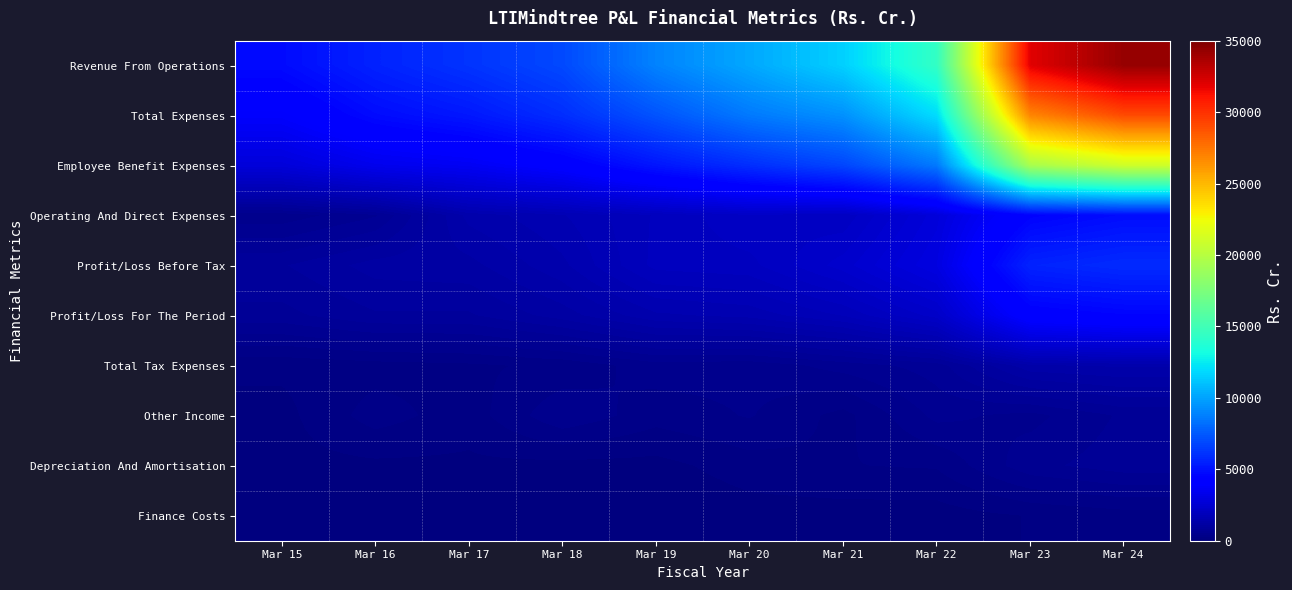

Reading left to right, list all the values displayed in this chart.

Revenue From Operations: Mar 15=4744.4	Mar 16=5569.5	Mar 17=6182.9	Mar 18=6906.4	Mar 19=8907.2	Mar 20=10184.2	Mar 21=11566.1	Mar 22=14406.4	Mar 23=31975.4	Mar 24=34253.4
Total Expenses: Mar 15=3890.7	Mar 16=4754.9	Mar 17=5197.0	Mar 18=5963.4	Mar 19=7276.5	Mar 20=8598.9	Mar 21=9399.1	Mar 22=11985.1	Mar 23=26888.2	Mar 24=29083.9
Employee Benefit Expenses: Mar 15=2806.5	Mar 16=3383.8	Mar 17=3597.5	Mar 18=4134.8	Mar 19=5128.7	Mar 20=5982.8	Mar 21=6809.8	Mar 22=8590.0	Mar 23=19427.4	Mar 24=21049.0
Operating And Direct Expenses: Mar 15=460.5	Mar 16=667.1	Mar 17=1414.1	Mar 18=1628.6	Mar 19=1931.6	Mar 20=2173.6	Mar 21=2076.3	Mar 22=2814.0	Mar 23=4445.8	Mar 24=4813.5
Profit/Loss Before Tax: Mar 15=942.5	Mar 16=1153.2	Mar 17=1184.2	Mar 18=1468.4	Mar 19=1959.7	Mar 20=2007.0	Mar 21=2392.4	Mar 22=3010.4	Mar 23=5588.0	Mar 24=5879.4
Profit/Loss For The Period: Mar 15=773.6	Mar 16=938.1	Mar 17=937.6	Mar 18=1160.1	Mar 19=1475.1	Mar 20=1552.4	Mar 21=1788.4	Mar 22=2260.9	Mar 23=4256.3	Mar 24=4485.9
Total Tax Expenses: Mar 15=169.6	Mar 16=215.0	Mar 17=246.6	Mar 18=308.3	Mar 19=484.6	Mar 20=454.6	Mar 21=604.0	Mar 22=749.5	Mar 23=1331.7	Mar 24=1393.5
Other Income: Mar 15=88.8	Mar 16=338.6	Mar 17=198.3	Mar 18=525.4	Mar 19=329.0	Mar 20=421.7	Mar 21=225.4	Mar 22=589.1	Mar 23=500.8	Mar 24=709.9
Depreciation And Amortisation: Mar 15=90.7	Mar 16=103.5	Mar 17=108.9	Mar 18=91.3	Mar 19=88.1	Mar 20=208.4	Mar 21=267.6	Mar 22=288.1	Mar 23=639.2	Mar 24=760.4
Finance Costs: Mar 15=10.4	Mar 16=10.4	Mar 17=3.2	Mar 18=13.8	Mar 19=4.3	Mar 20=72.0	Mar 21=71.9	Mar 22=68.1	Mar 23=144.0	Mar 24=207.1